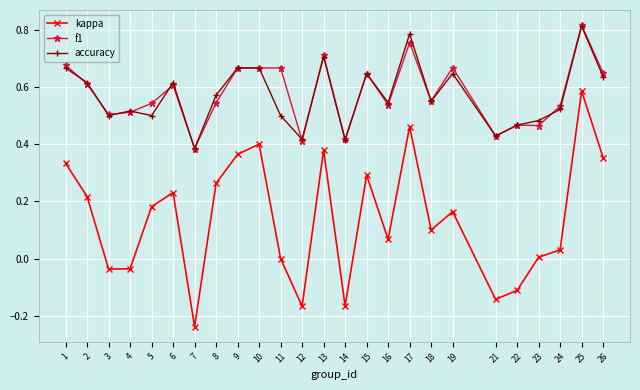

At how many categories does at least one series exceed 0?

25